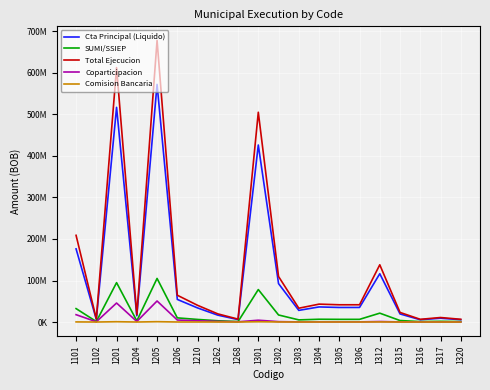

Does the chart have visible grid lines?

Yes